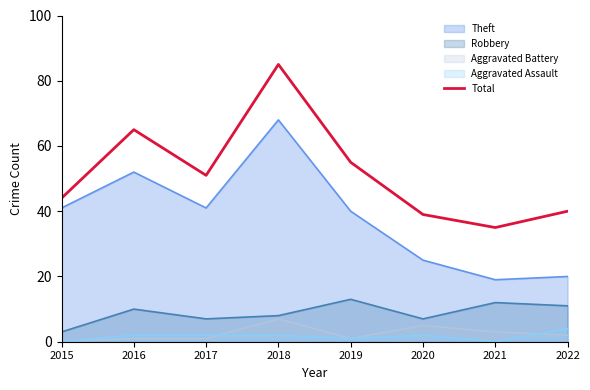

What is the maximum value shown in the chart?

85